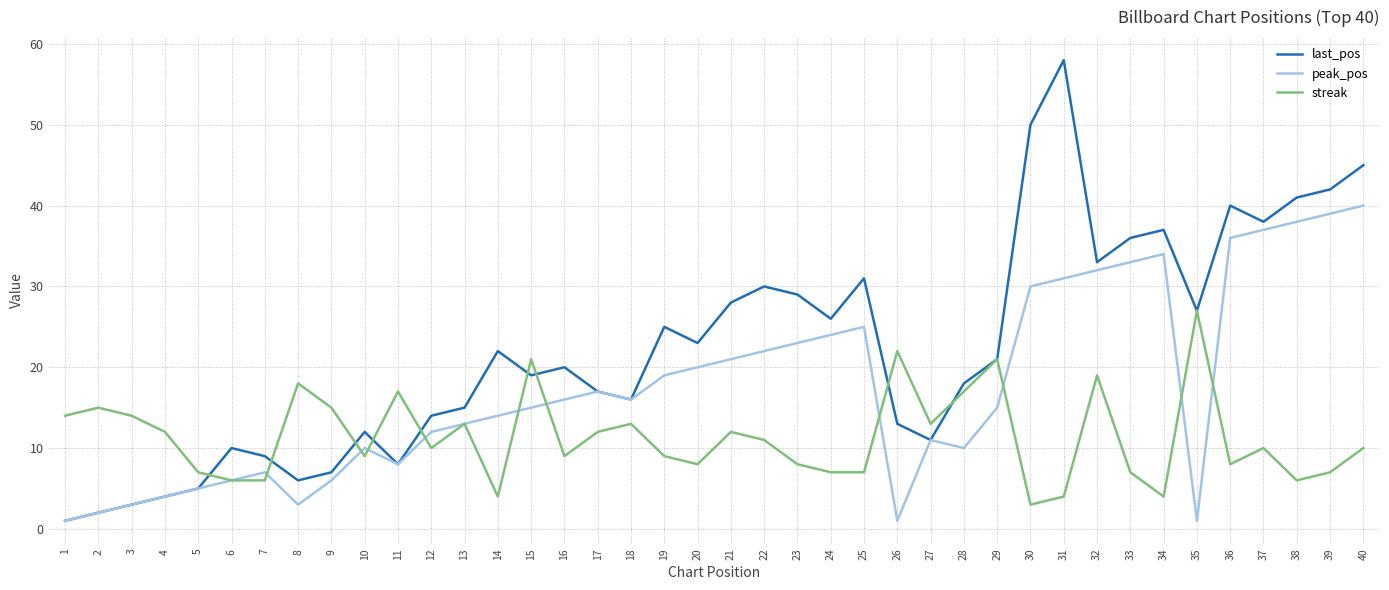

List the series in order of their overall mean, lowest first.

streak, peak_pos, last_pos